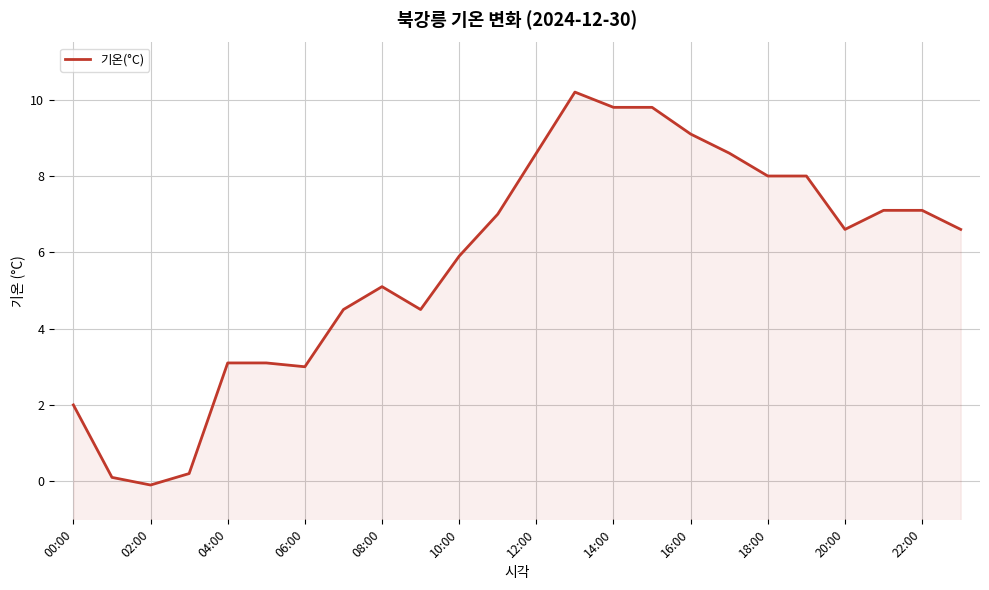

How many values are below 6?

11